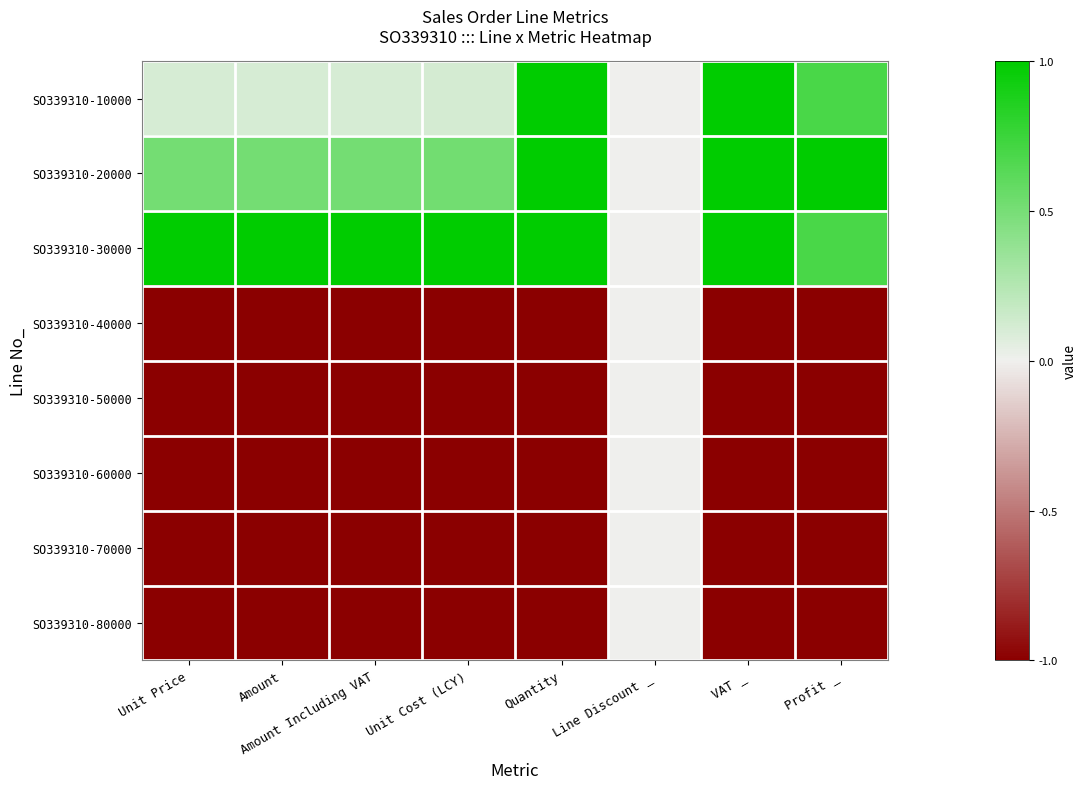

Reading left to right, what are all the values shown in this chart?

SO339310-10000: Unit Price=0.1	Amount=0.1	Amount Including VAT=0.1	Unit Cost (LCY)=0.1	Quantity=1.0	Line Discount _=0.0	VAT _=1.0	Profit _=0.7
SO339310-20000: Unit Price=0.5	Amount=0.5	Amount Including VAT=0.5	Unit Cost (LCY)=0.5	Quantity=1.0	Line Discount _=0.0	VAT _=1.0	Profit _=1.0
SO339310-30000: Unit Price=1.0	Amount=1.0	Amount Including VAT=1.0	Unit Cost (LCY)=1.0	Quantity=1.0	Line Discount _=0.0	VAT _=1.0	Profit _=0.7
SO339310-40000: Unit Price=-1.0	Amount=-1.0	Amount Including VAT=-1.0	Unit Cost (LCY)=-1.0	Quantity=-1.0	Line Discount _=0.0	VAT _=-1.0	Profit _=-1.0
SO339310-50000: Unit Price=-1.0	Amount=-1.0	Amount Including VAT=-1.0	Unit Cost (LCY)=-1.0	Quantity=-1.0	Line Discount _=0.0	VAT _=-1.0	Profit _=-1.0
SO339310-60000: Unit Price=-1.0	Amount=-1.0	Amount Including VAT=-1.0	Unit Cost (LCY)=-1.0	Quantity=-1.0	Line Discount _=0.0	VAT _=-1.0	Profit _=-1.0
SO339310-70000: Unit Price=-1.0	Amount=-1.0	Amount Including VAT=-1.0	Unit Cost (LCY)=-1.0	Quantity=-1.0	Line Discount _=0.0	VAT _=-1.0	Profit _=-1.0
SO339310-80000: Unit Price=-1.0	Amount=-1.0	Amount Including VAT=-1.0	Unit Cost (LCY)=-1.0	Quantity=-1.0	Line Discount _=0.0	VAT _=-1.0	Profit _=-1.0